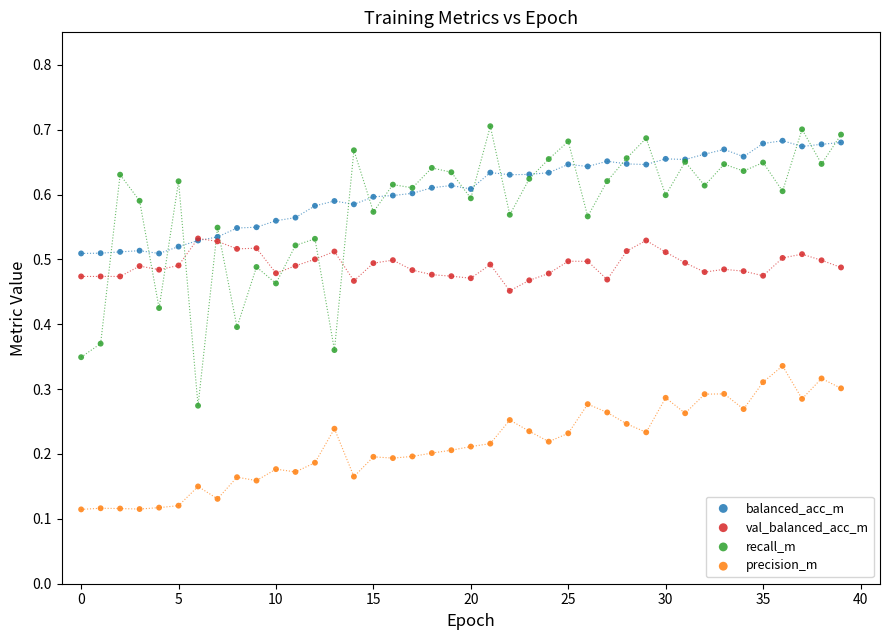

What are all the series names shown in the legend?

balanced_acc_m, val_balanced_acc_m, recall_m, precision_m